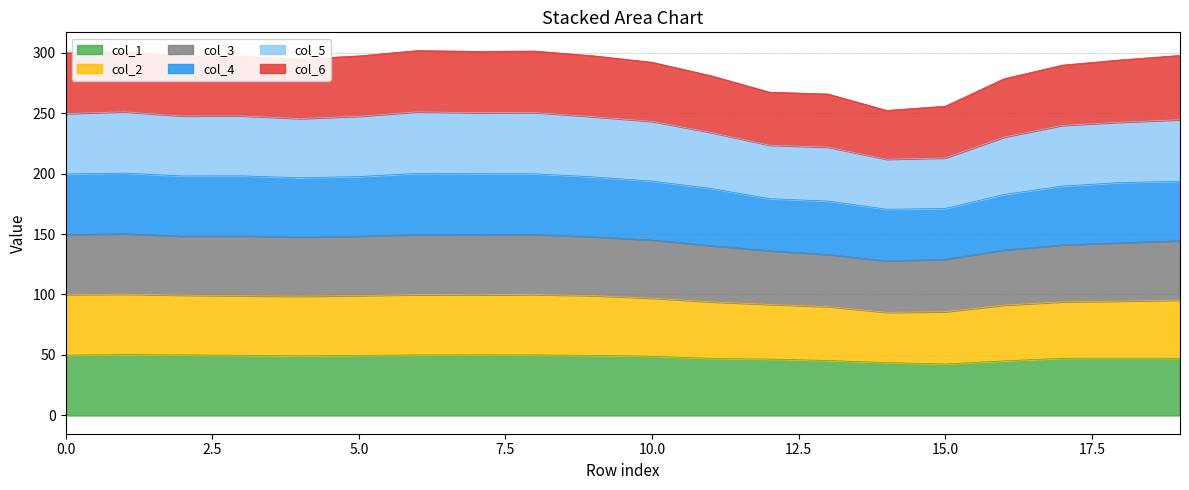

Which label corresponds to the largest value in the chart?

6